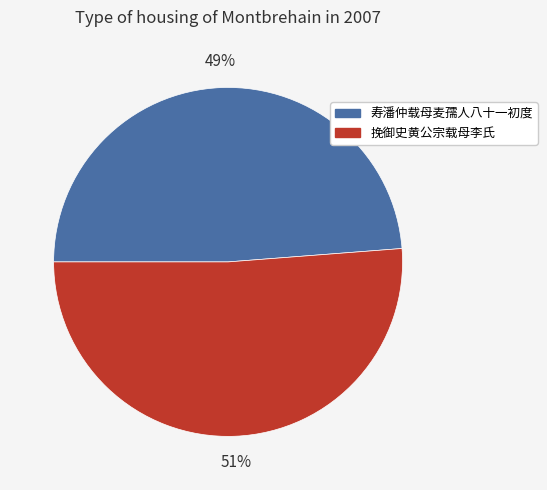

To the nearest percent, what percentage of the pie is 挽御史黄公宗载母李氏?

51%